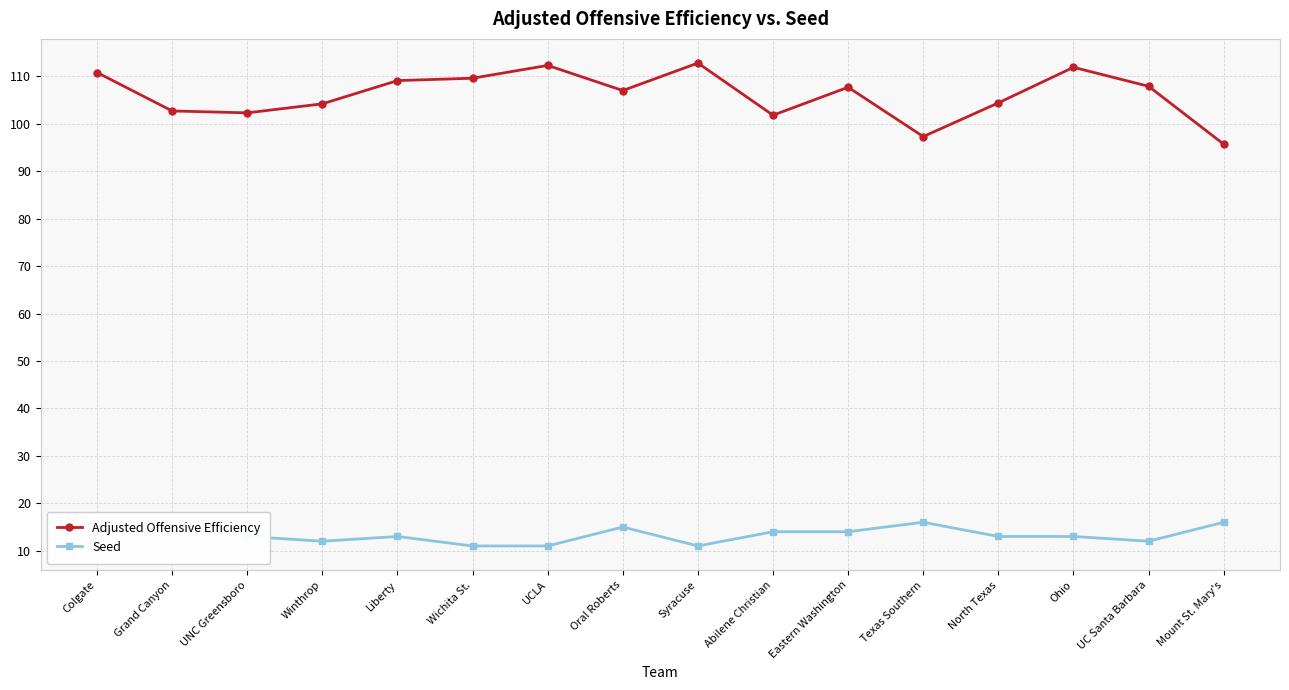

What is the total value across all series at Oral Roberts?

122.0